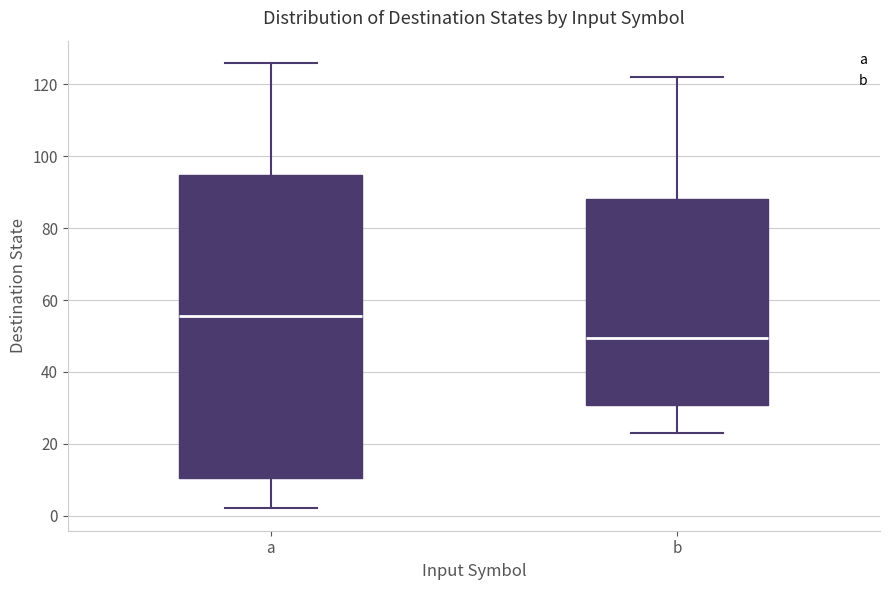

Where does the median line of the box for b sit on the y-axis? The values are not printed on the chart, so give them approximately, as read against the axis.

50